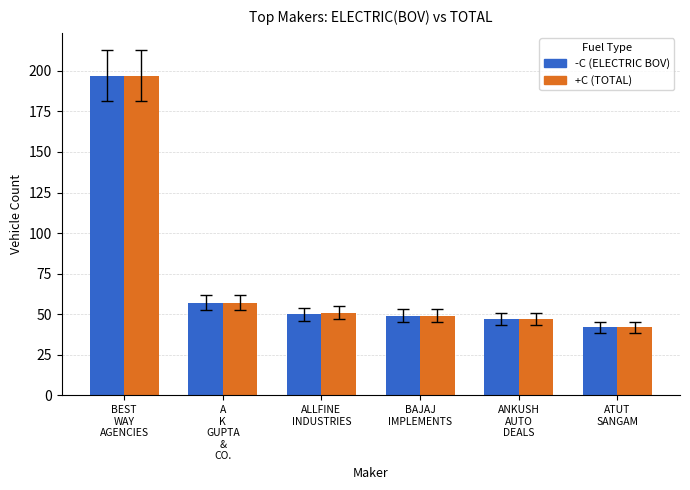

What is the smallest value displayed?

42